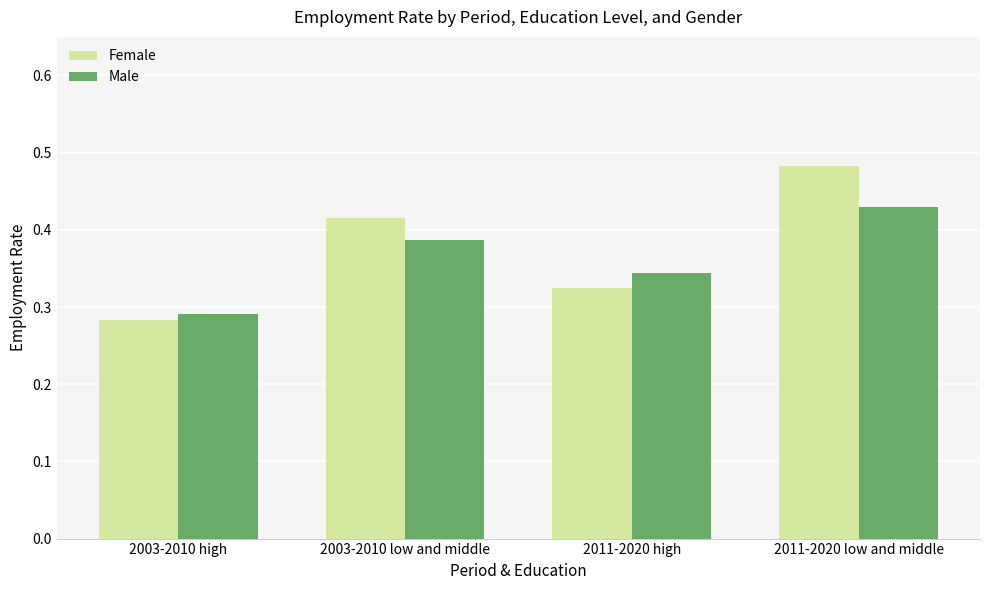

At which label does Female reach its minimum?

2003-2010 high